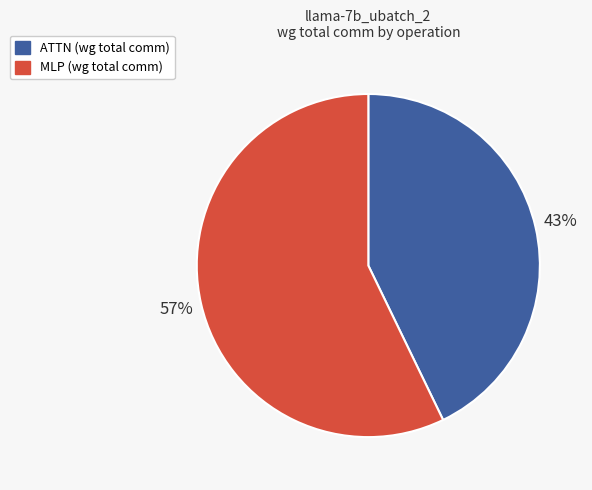

To the nearest percent, what is the difference between the largest and smallest slice percentages?

14%